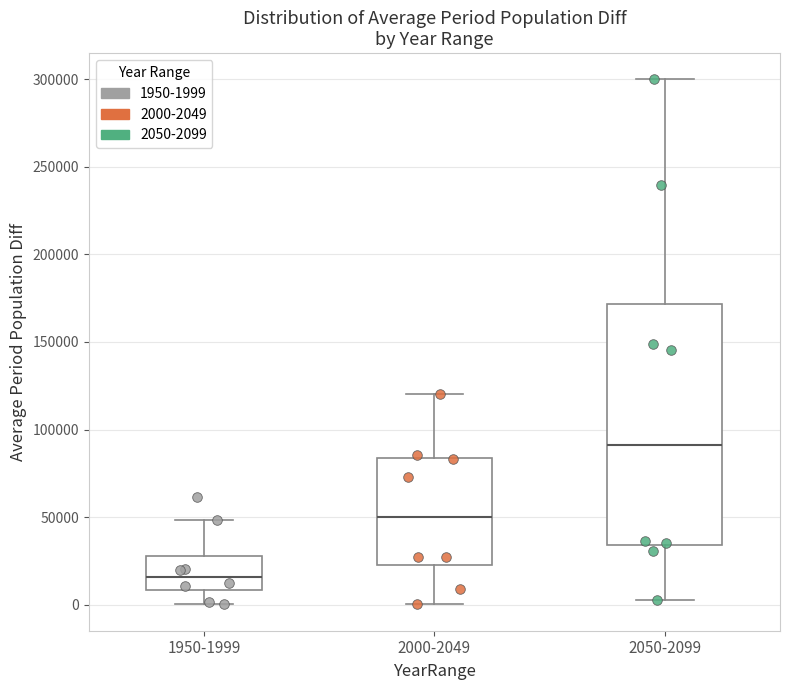

Comparing the boxes themselves (not the whiskers), which one is the tallest?

2050-2099